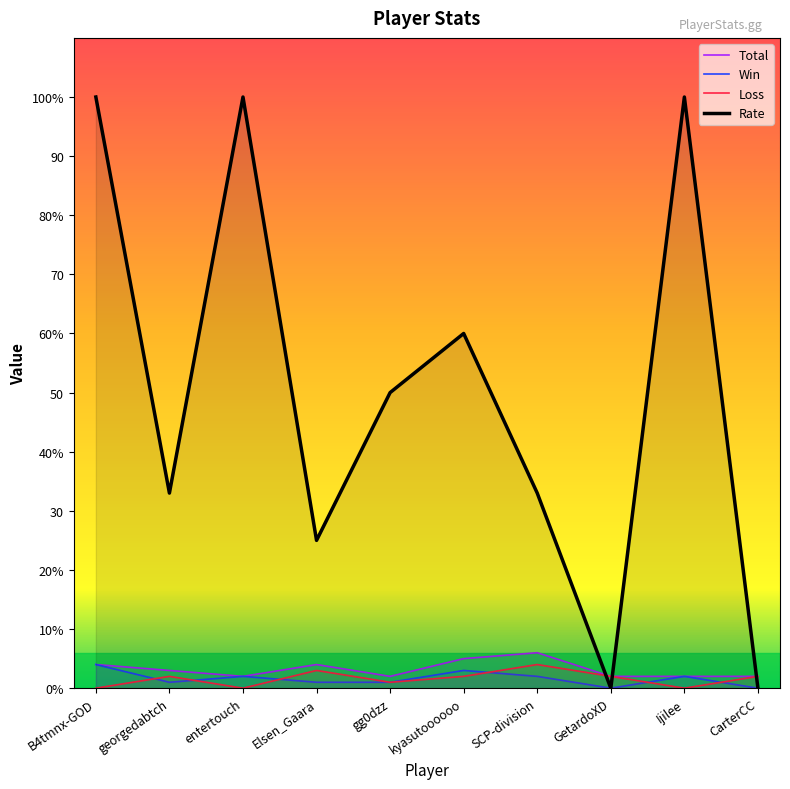

Reading left to right, what are all the values shown in this chart?

Total: B4tmnx-GOD=4	georgedabtch=3	entertouch=2	Elsen_Gaara=4	gg0dzz=2	kyasutoooooo=5	SCP-division=6	GetardoXD=2	Ijilee=2	CarterCC=2
Win: B4tmnx-GOD=4	georgedabtch=1	entertouch=2	Elsen_Gaara=1	gg0dzz=1	kyasutoooooo=3	SCP-division=2	GetardoXD=0	Ijilee=2	CarterCC=0
Loss: B4tmnx-GOD=0	georgedabtch=2	entertouch=0	Elsen_Gaara=3	gg0dzz=1	kyasutoooooo=2	SCP-division=4	GetardoXD=2	Ijilee=0	CarterCC=2
Rate: B4tmnx-GOD=100	georgedabtch=33	entertouch=100	Elsen_Gaara=25	gg0dzz=50	kyasutoooooo=60	SCP-division=33	GetardoXD=0	Ijilee=100	CarterCC=0